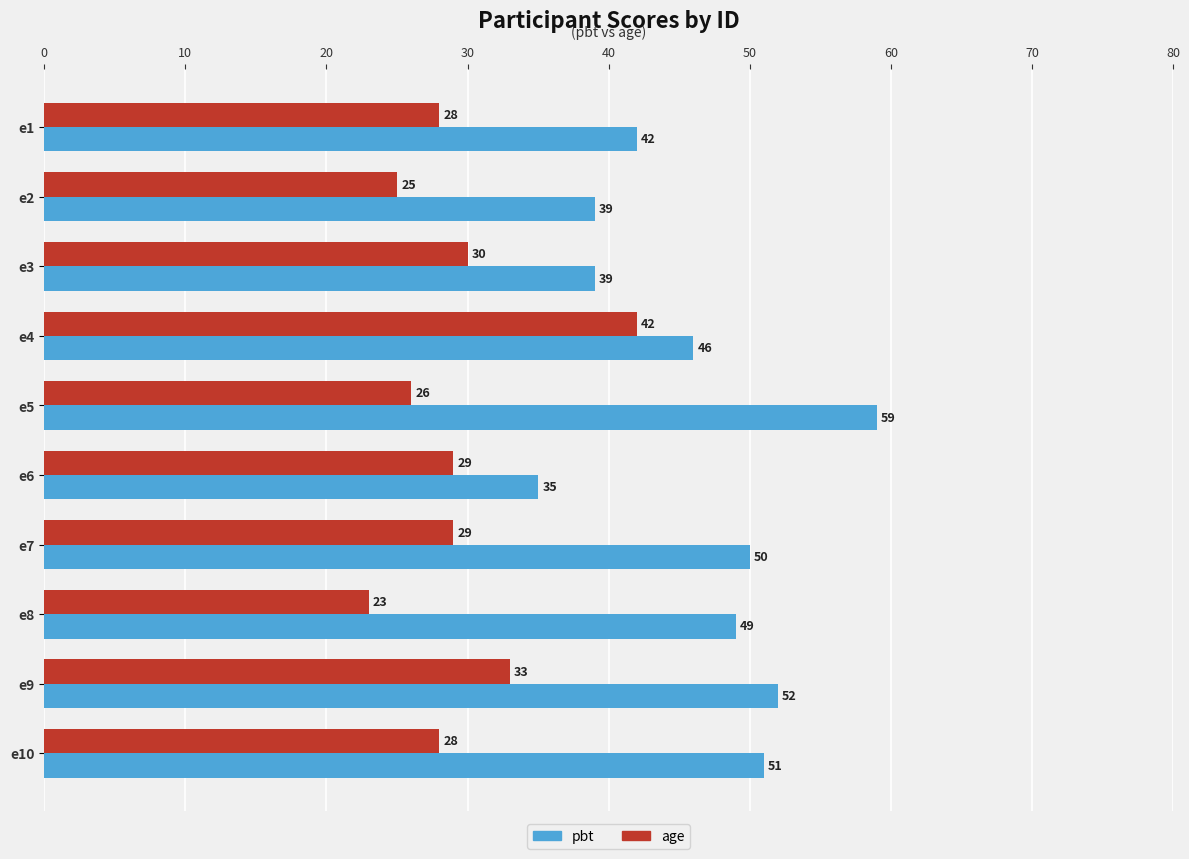

At e3, list the series in order from largest to smallest.

pbt, age